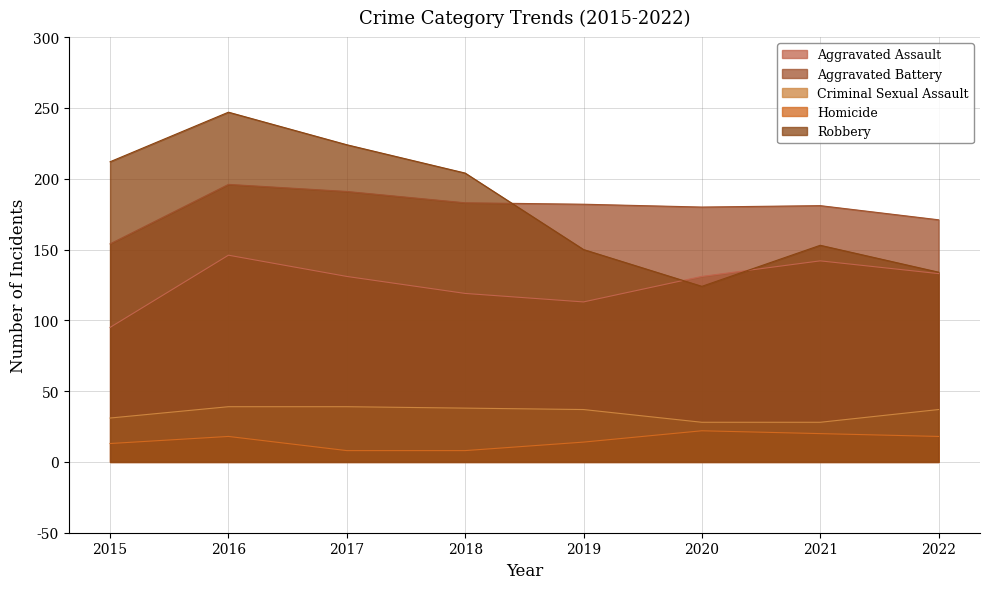

What is the value of the Criminal Sexual Assault point at the 8th from the left?

37